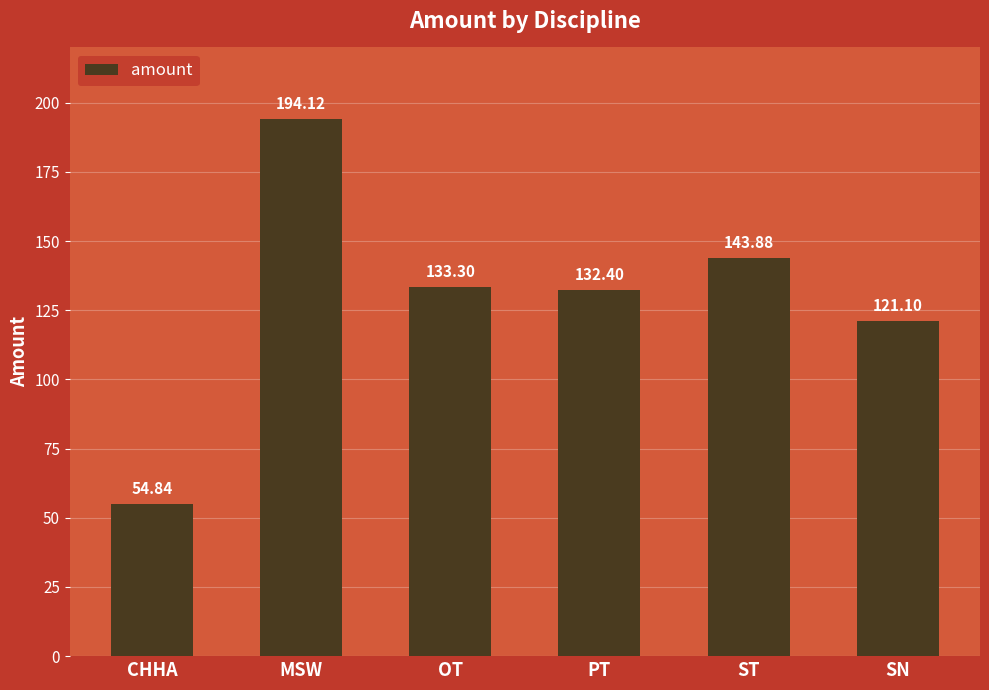

What is the approximate value at OT?

133.3